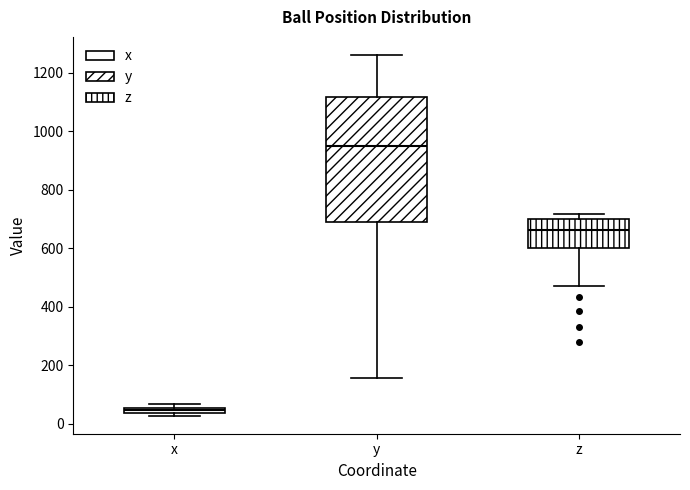

Where does the lower whisker of the box for y end on the y-axis? The values are not printed on the chart, so give them approximately, as read against the axis.

160